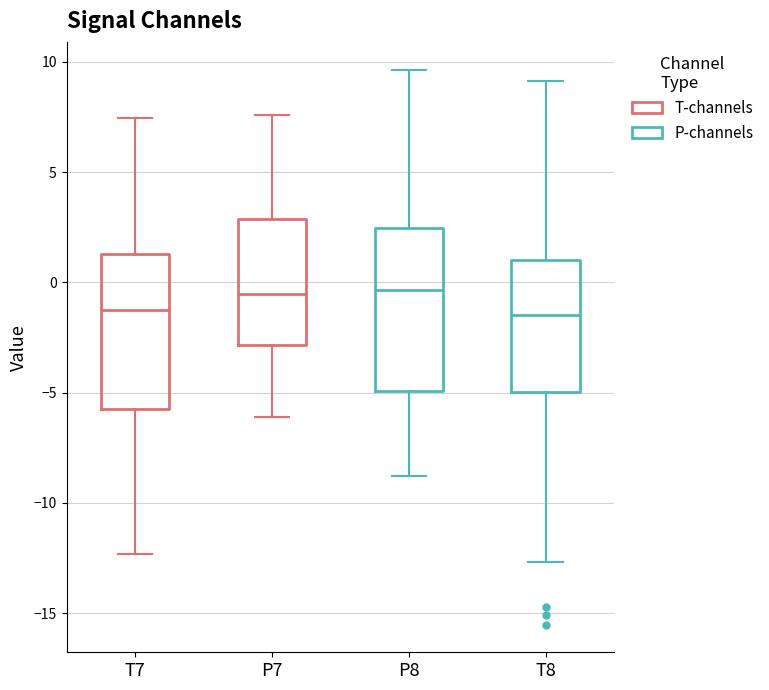

Reading left to right, read every box against the y-axis: the position of its median line, the range the box covers, and the ends of its whiskers. The values are not printed on the chart, so give them approximately, as read against the axis.

T7: median -1.5, box -5.5 to 1.5, whiskers -12.5 to 7.5
P7: median -0.5, box -3.0 to 3.0, whiskers -6.0 to 7.5
P8: median -0.5, box -5.0 to 2.5, whiskers -9.0 to 9.5
T8: median -1.5, box -5.0 to 1.0, whiskers -12.5 to 9.0